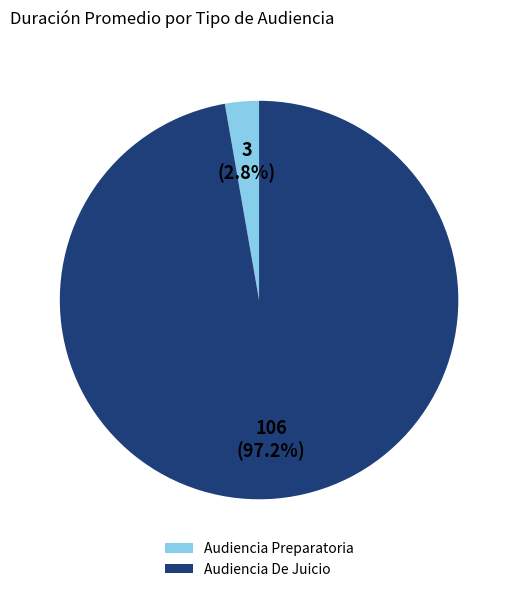

Is it true that Audiencia Preparatoria is 9% of the pie?

False